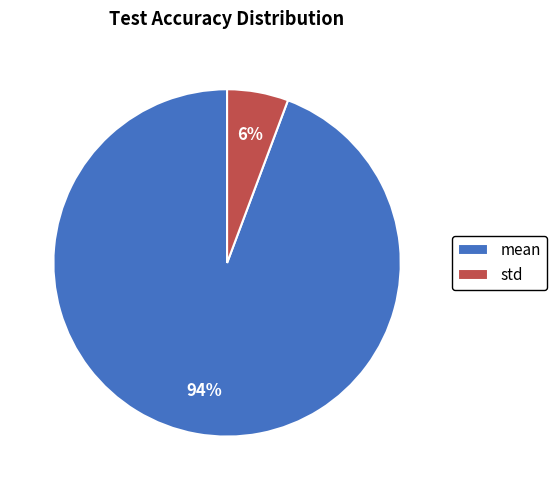

Rank the categories by value from highest to lowest.

mean, std